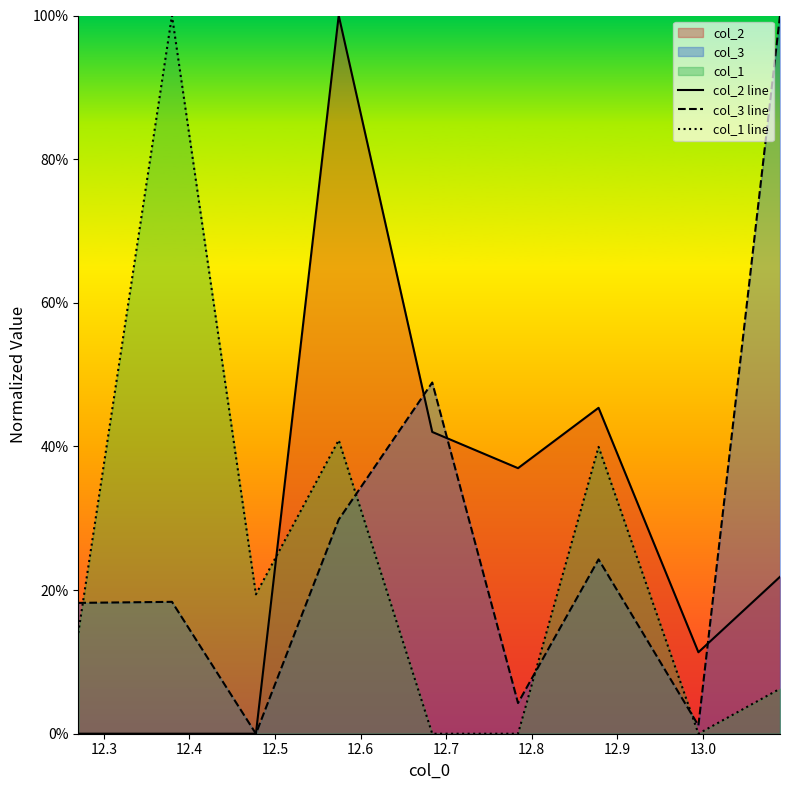

Does the chart display data point markers on the line(s)?

No